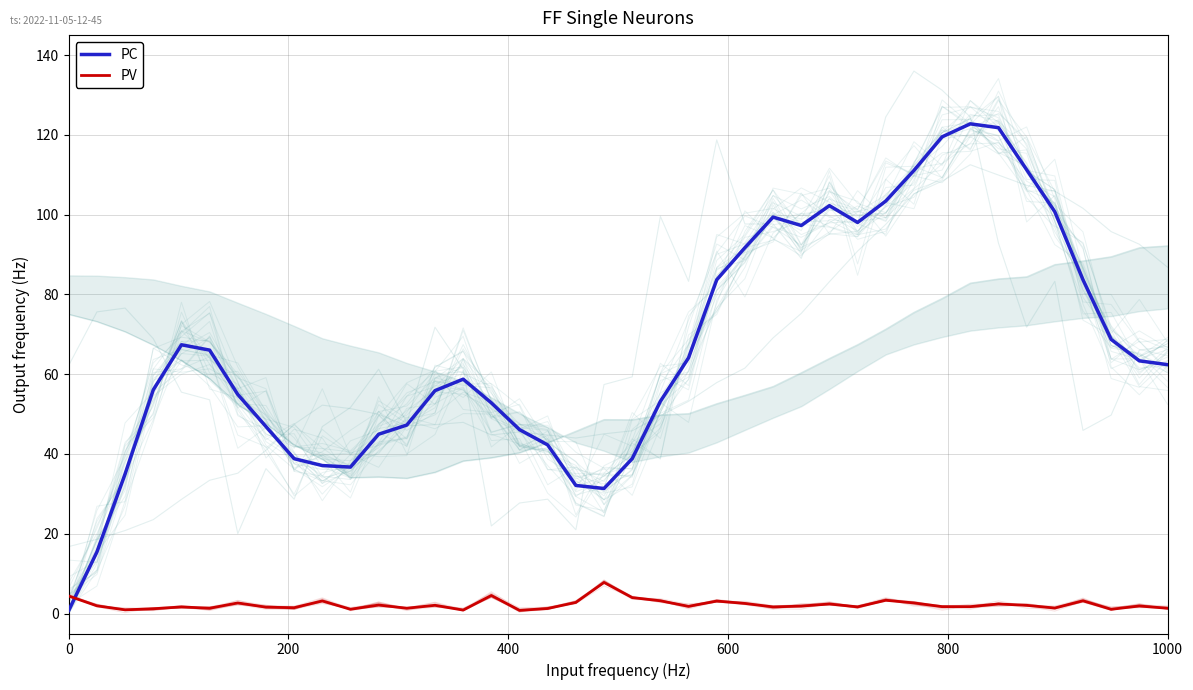

The PC series shows 102.2 at 1000. True or false?

False